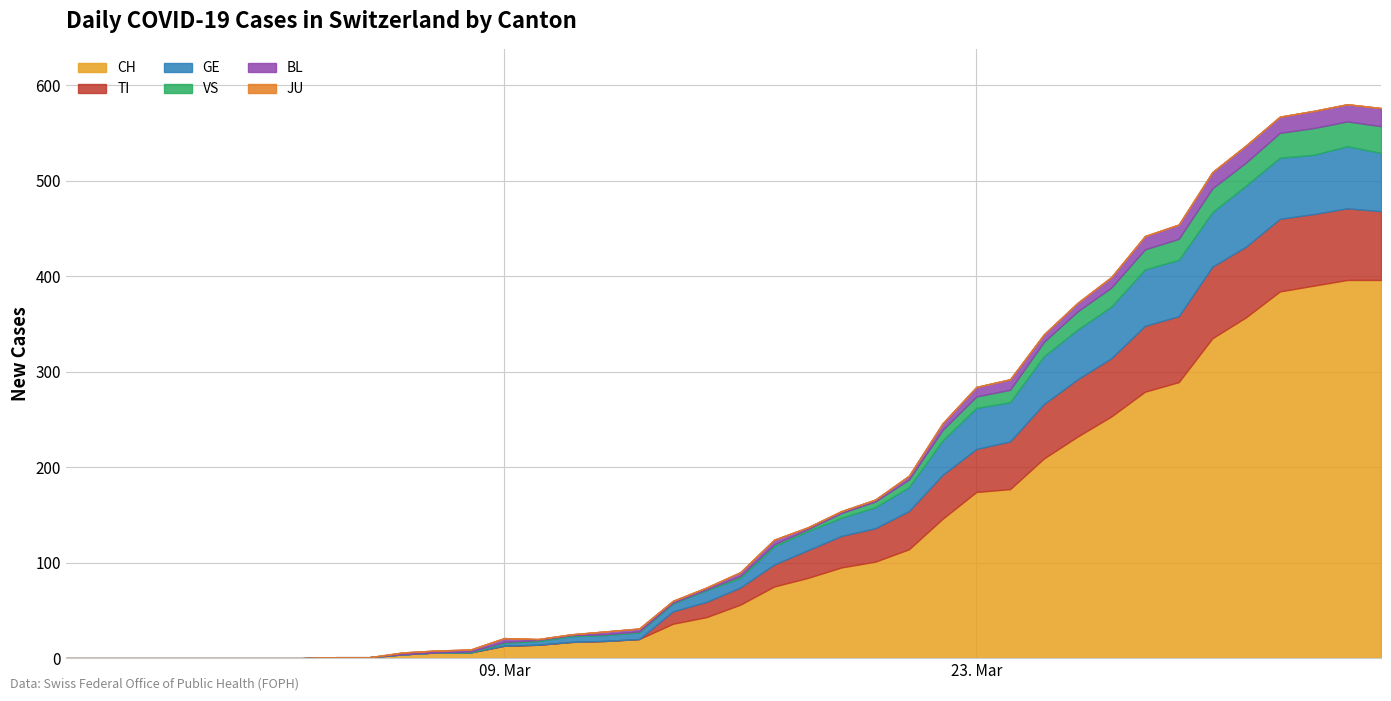

What is the label of the 8th point from the left?

2020-03-03